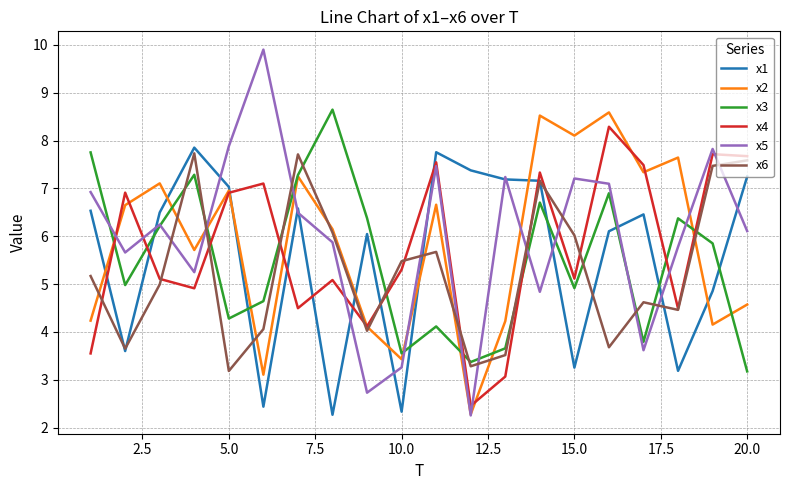

Count the number of categories in the chart.

20